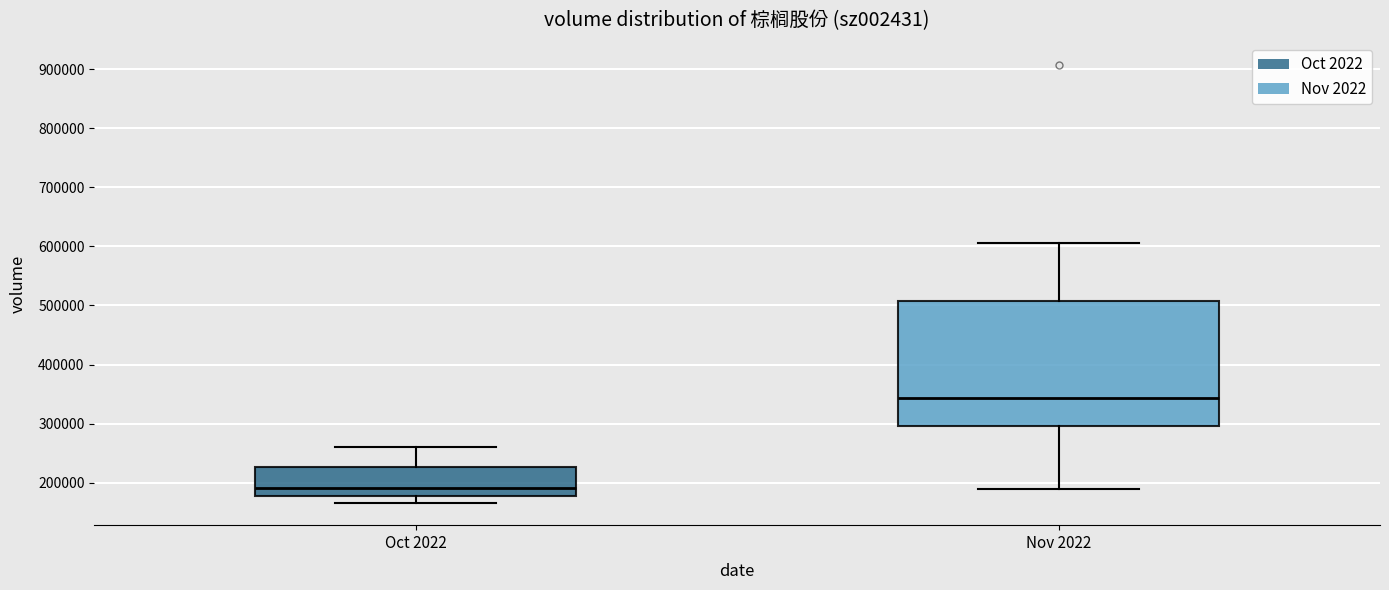

Reading left to right, transcribe this box plot: for each box, give where its median line is, the range the box spans, and where its two whiskers end, as read against the y-axis. The values are not printed on the chart, so give them approximately, as read against the axis.

Oct 2022: median 190000, box 180000 to 230000, whiskers 170000 to 260000
Nov 2022: median 340000, box 300000 to 510000, whiskers 190000 to 610000